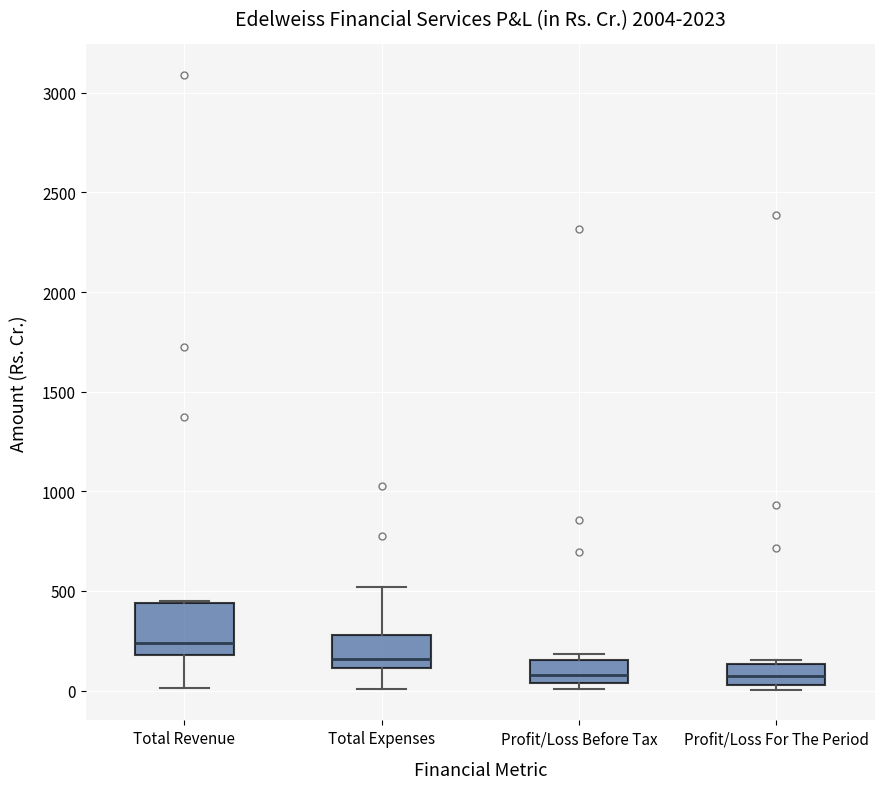

Which box has the highest median line?

Total Revenue